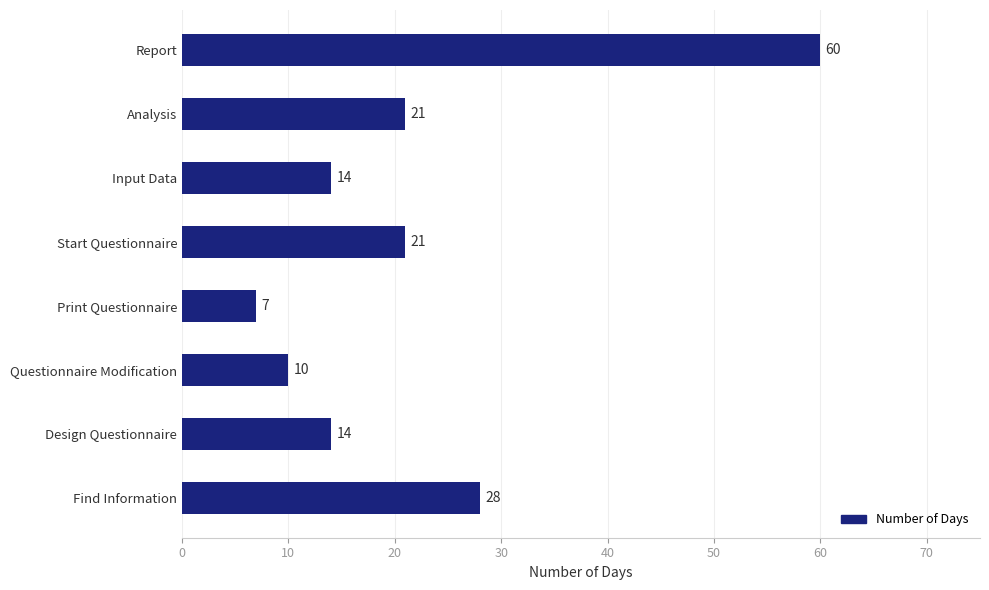

What is the minimum value shown in the chart?

7